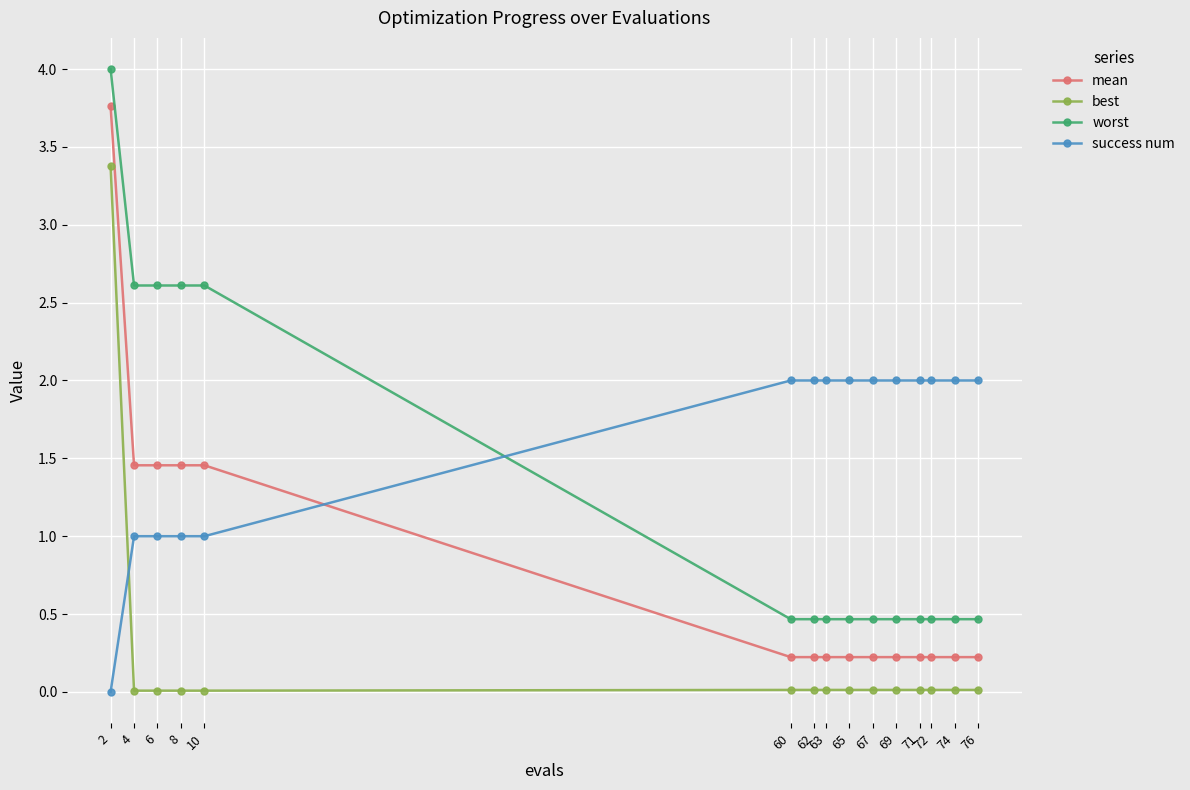

What is the difference between the maximum and second lowest values in the worst series?

3.5